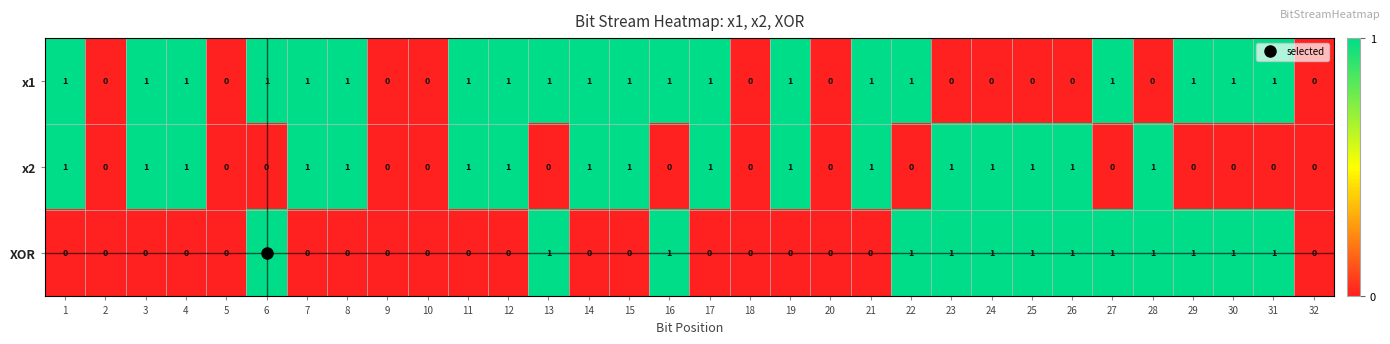

Which series has the largest total across all categories?

x1